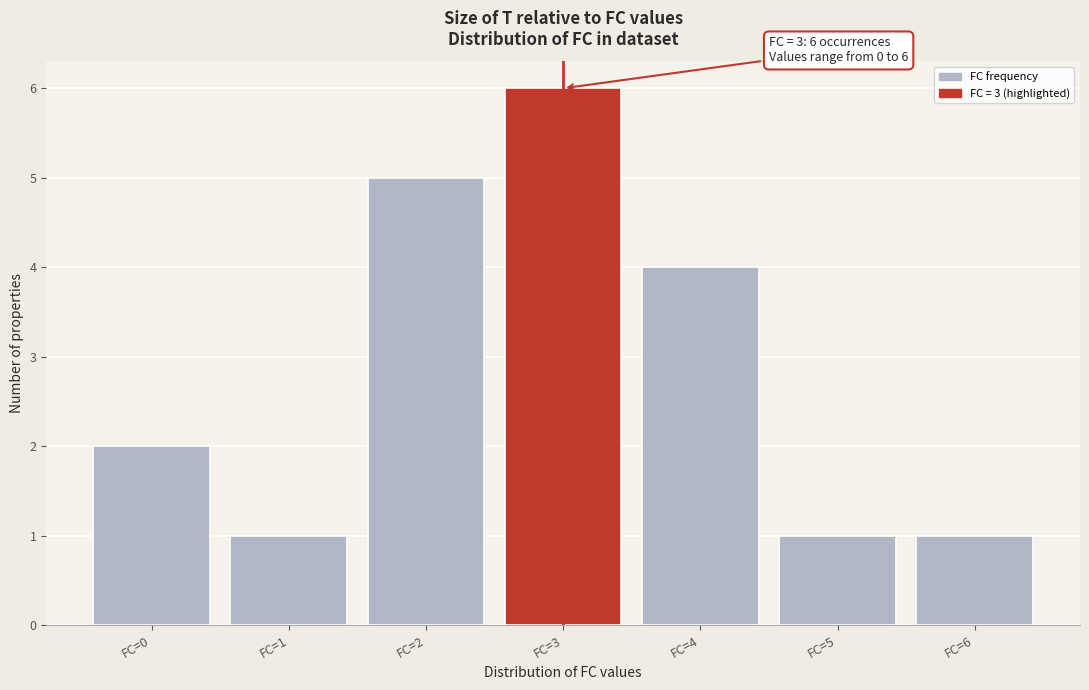

Over which range of the x-axis is the bar tallest?

2.5 to 3.5